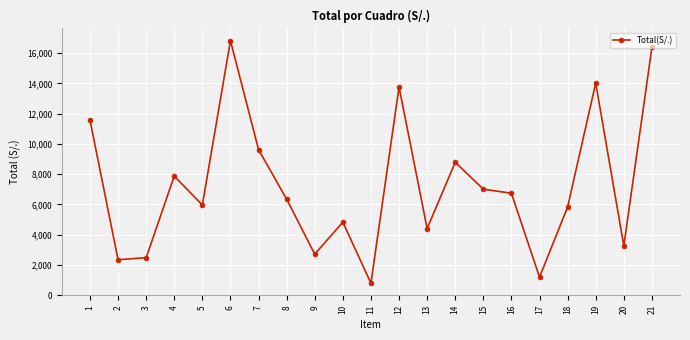

Where is the data nearest to the value 8810?

14